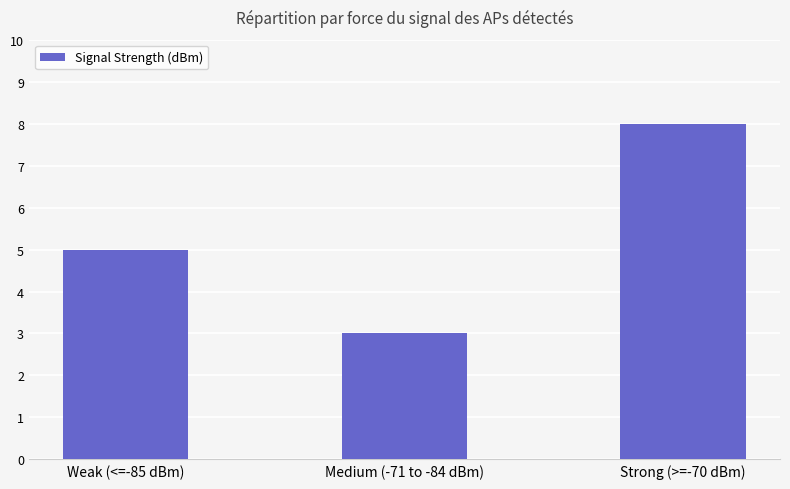

The value at Strong (>=-70 dBm) is 8. True or false?

True